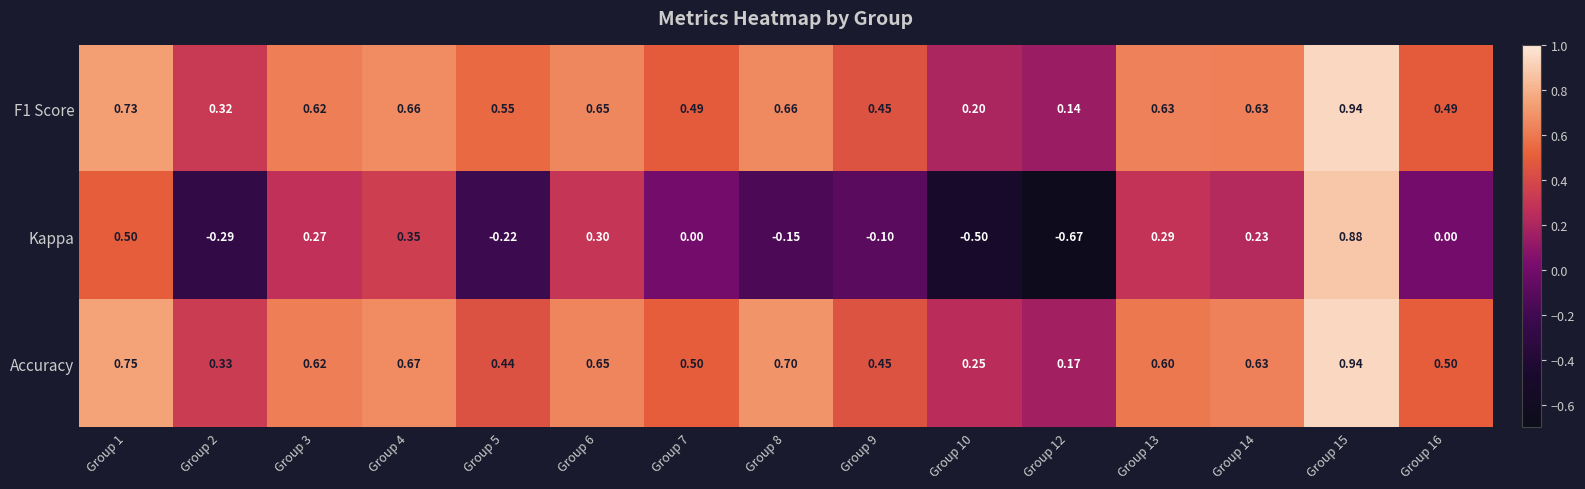

Is the value of F1 Score at Group 13 greater than the value of Kappa at Group 4?

Yes